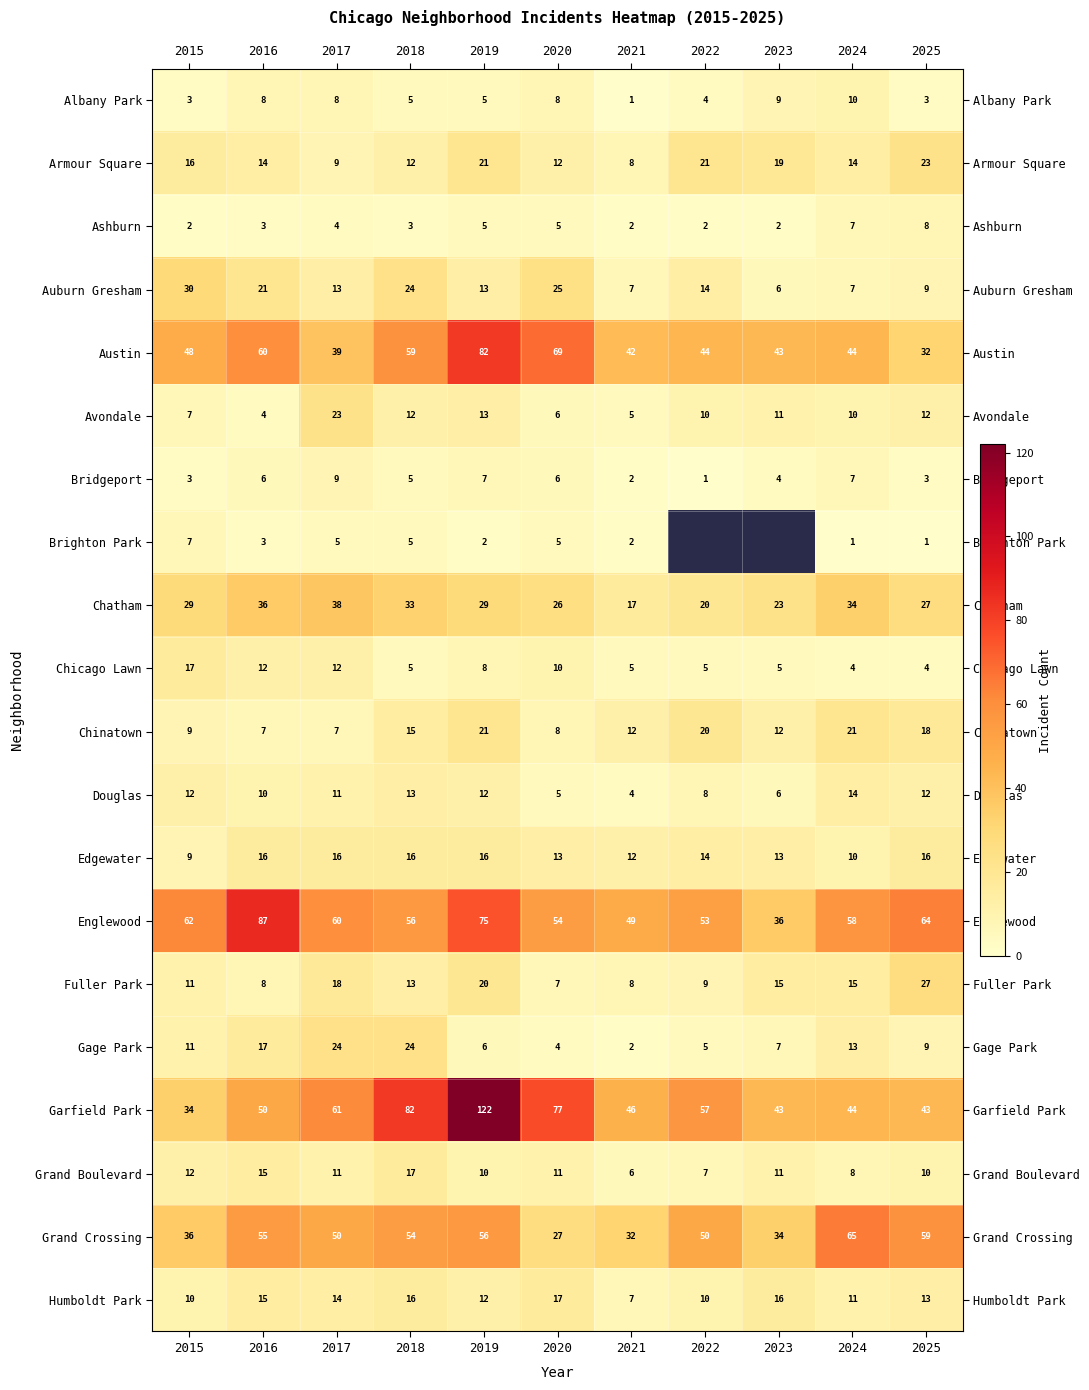

What is the sum of all Bridgeport values?

53